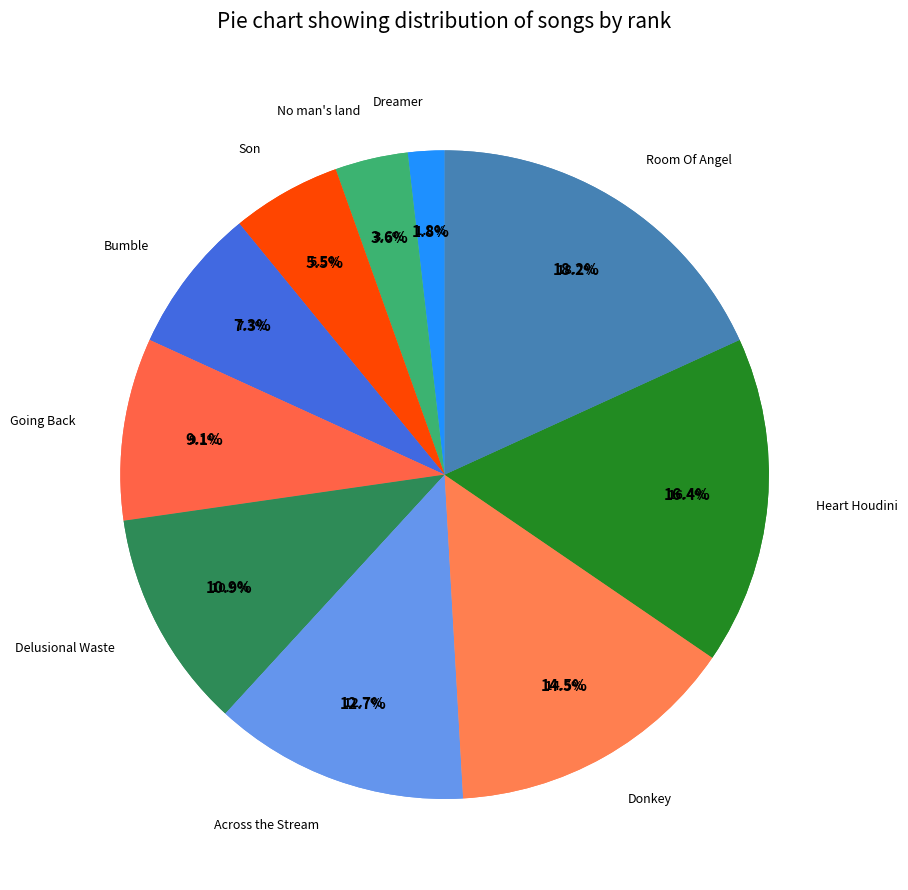

Does any single category account for the majority?

No